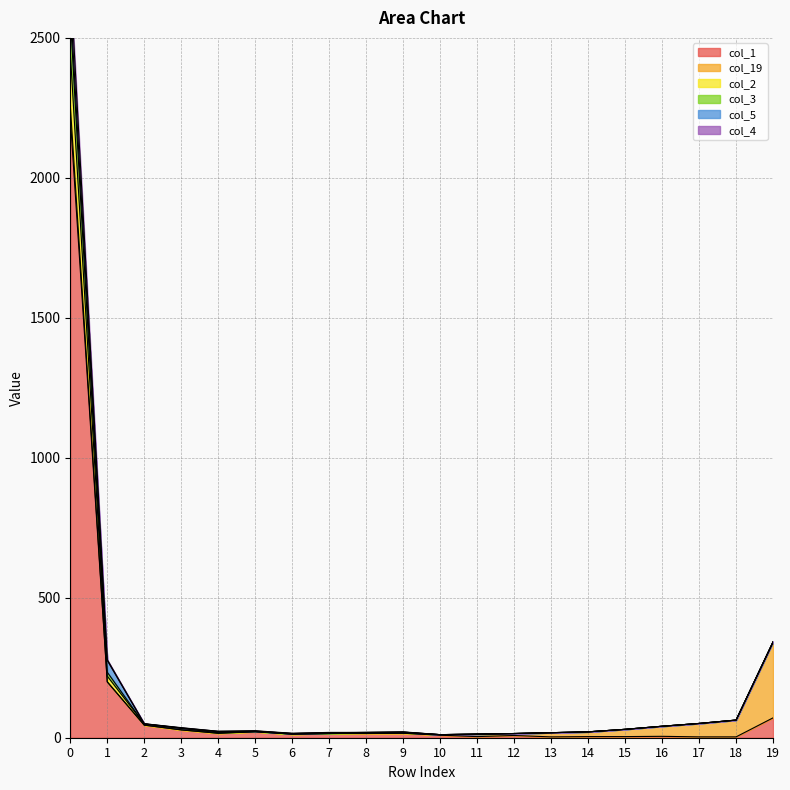

The value of col_1 at 19 is 71. True or false?

True